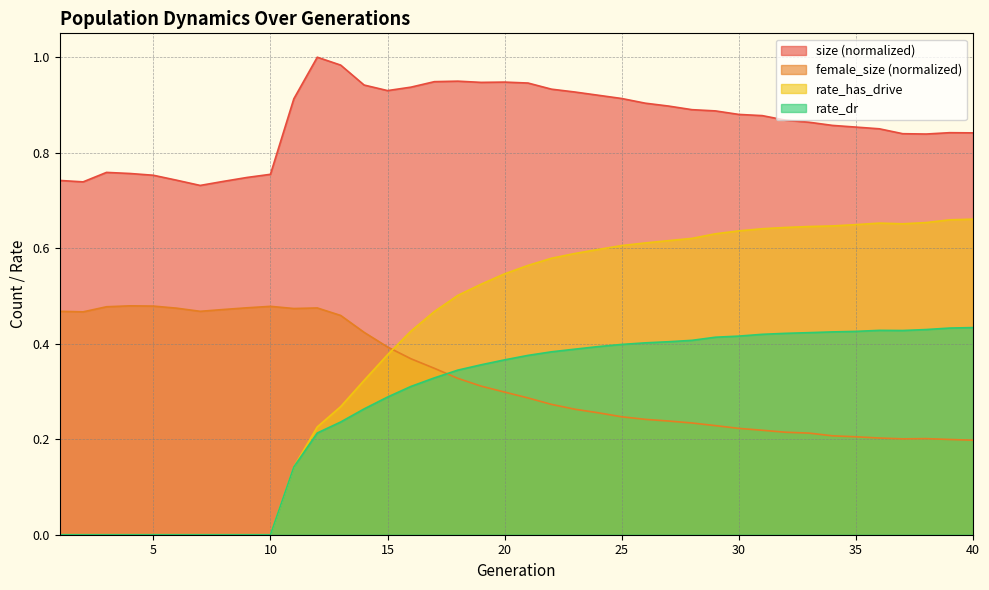

In rate_dr, how many points are higher than both neighbors (excluding endpoints)?

1